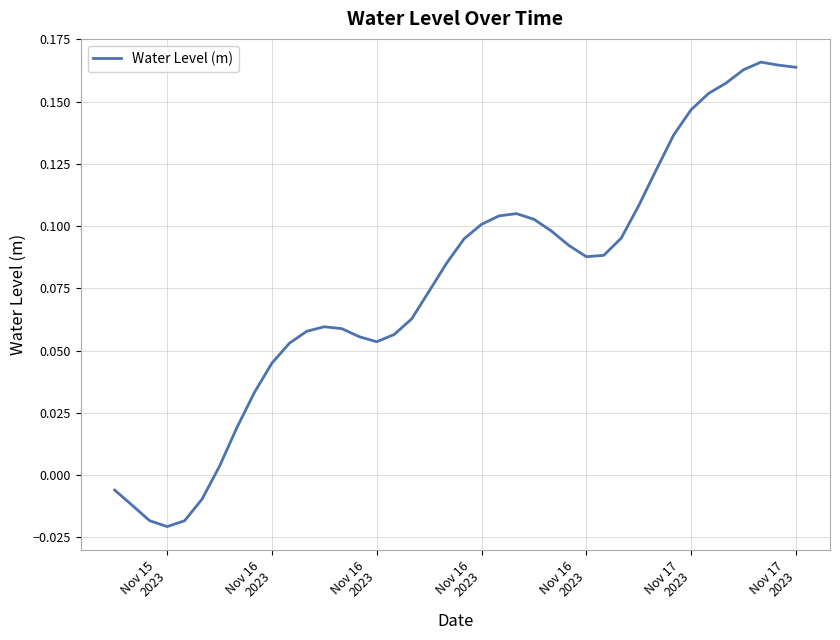

Does the chart have visible grid lines?

Yes